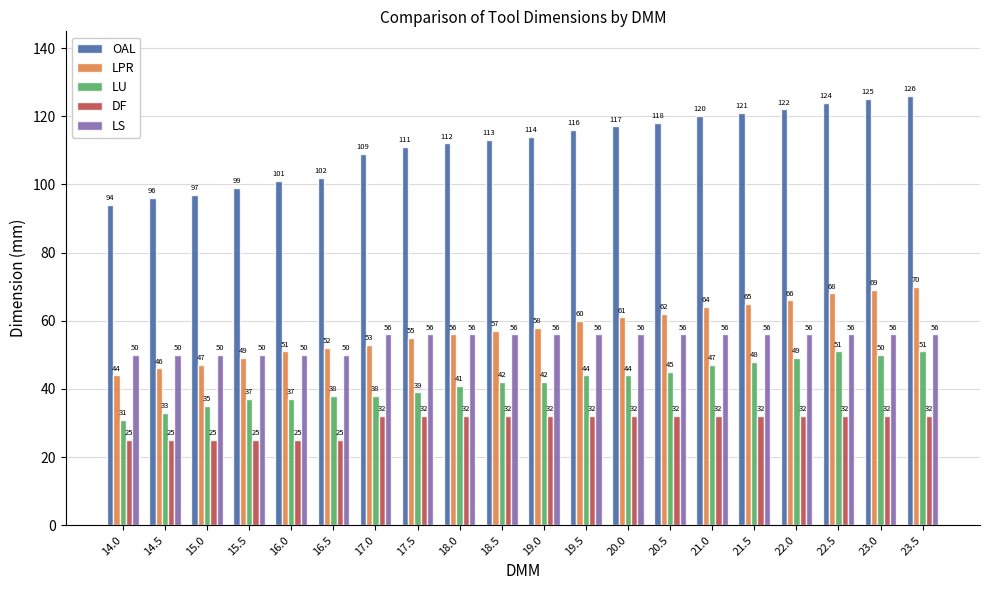

True or false: LPR has a value of 47 at 15.0.

True